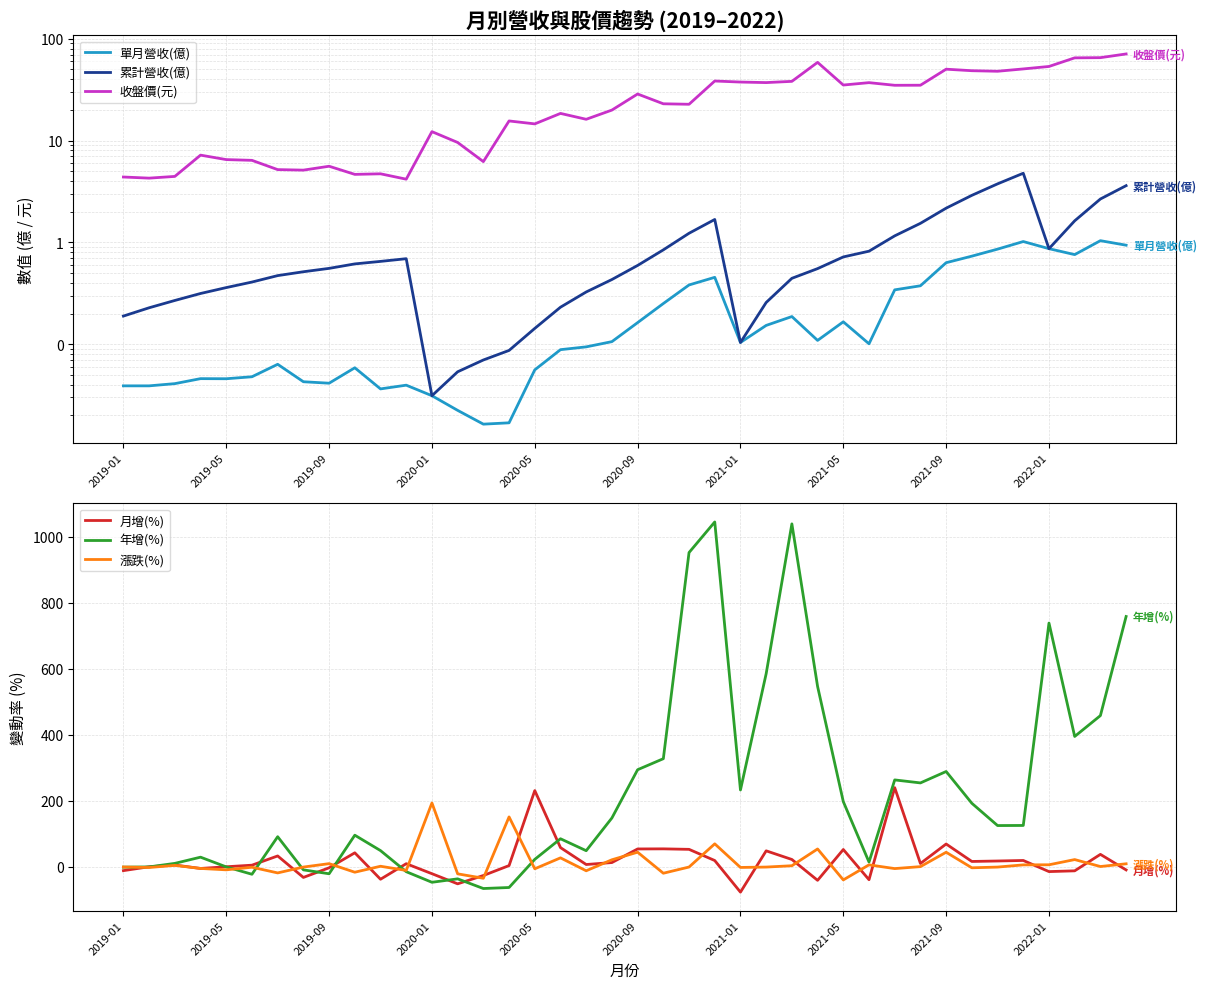

Does the chart have visible grid lines?

Yes